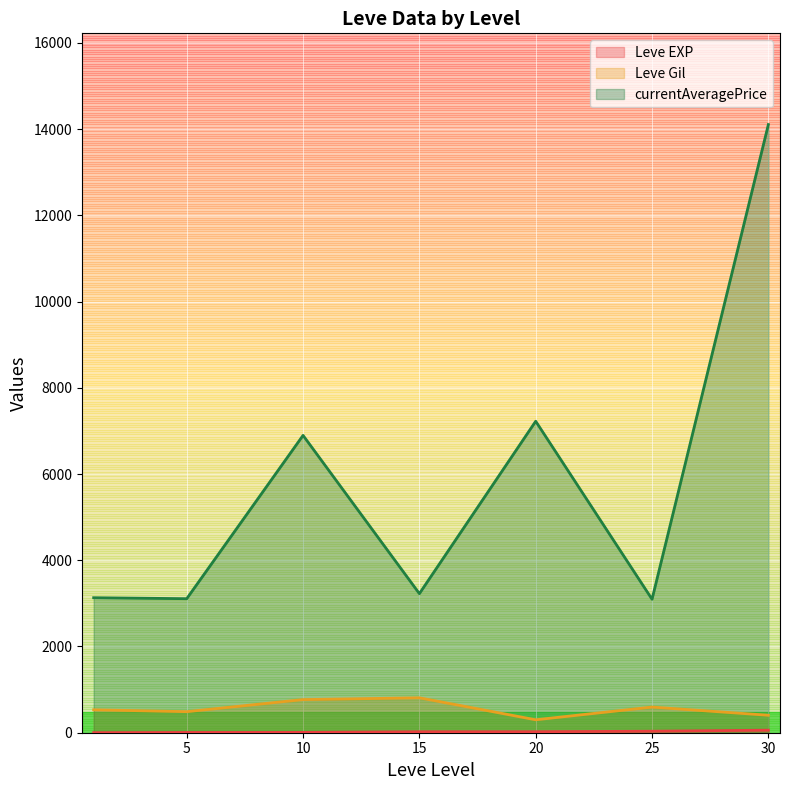

How many lines are shown in the chart?

3